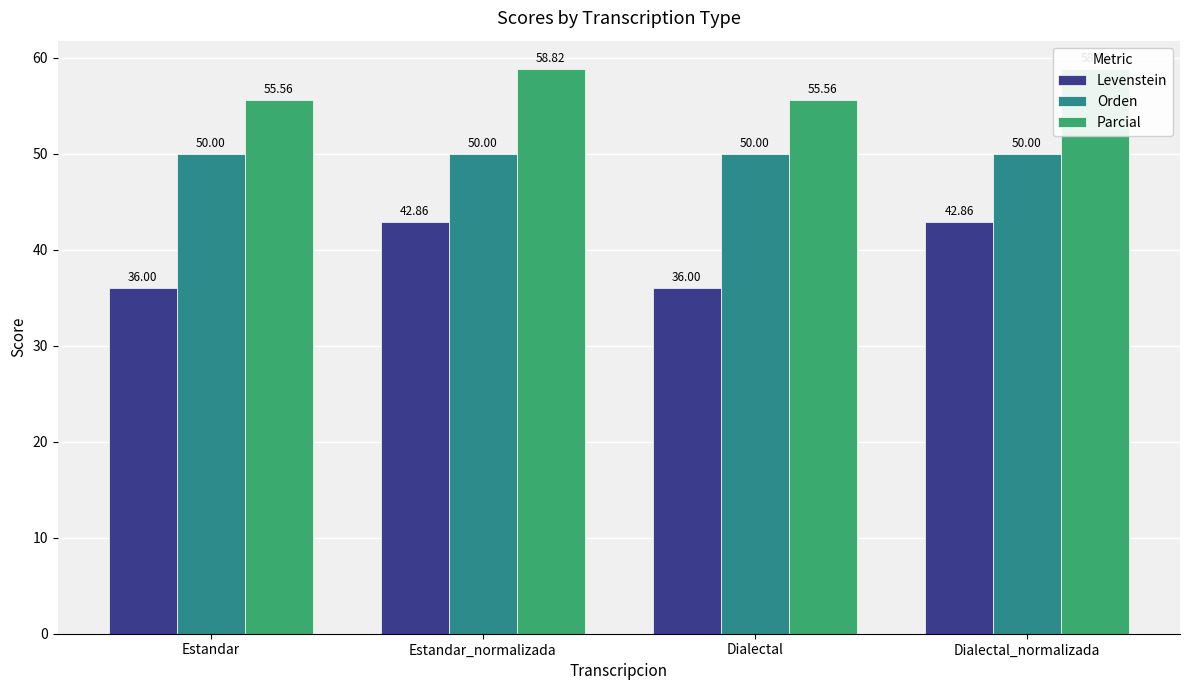

Is the value of Orden at Estandar greater than the value of Parcial at Estandar?

No